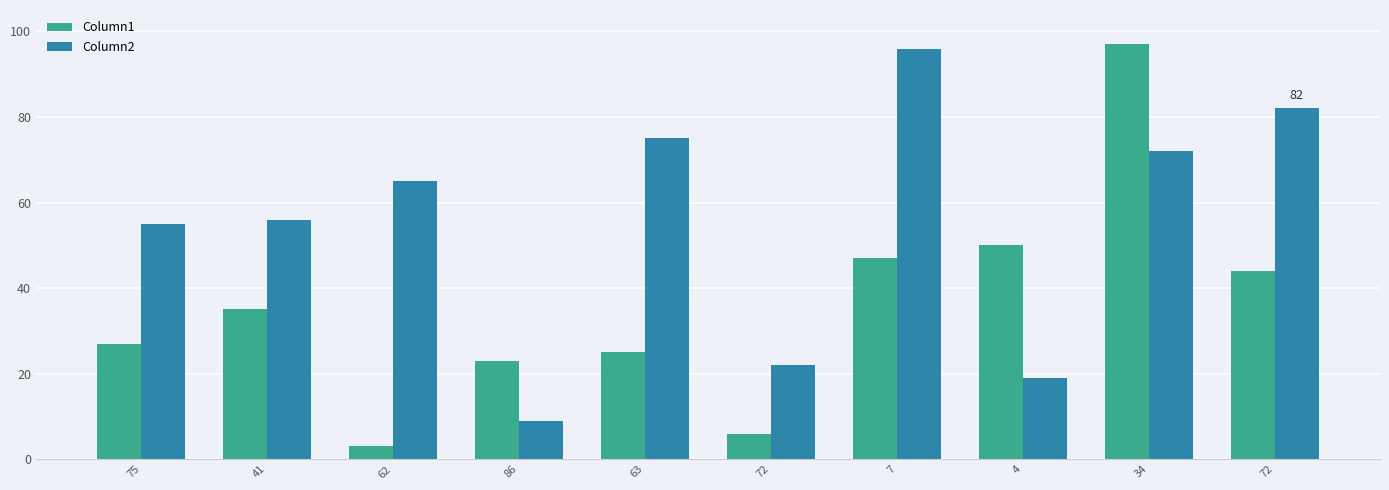

How many categories are shown in the chart?

10